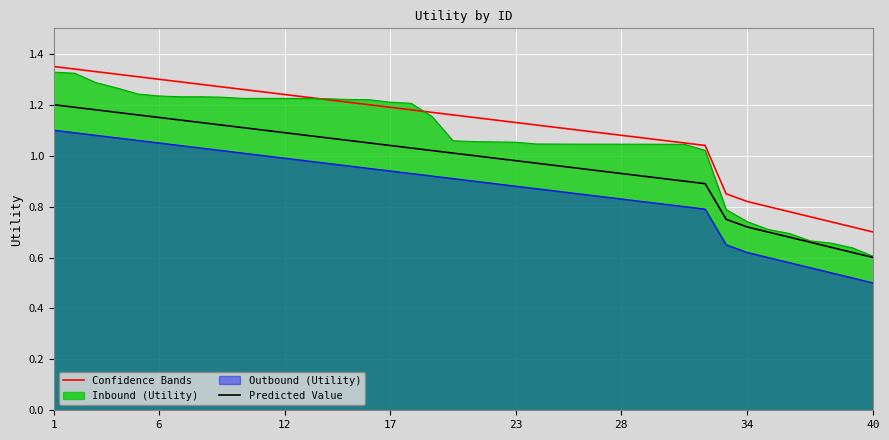

What is the label of the 10th point from the left?

9